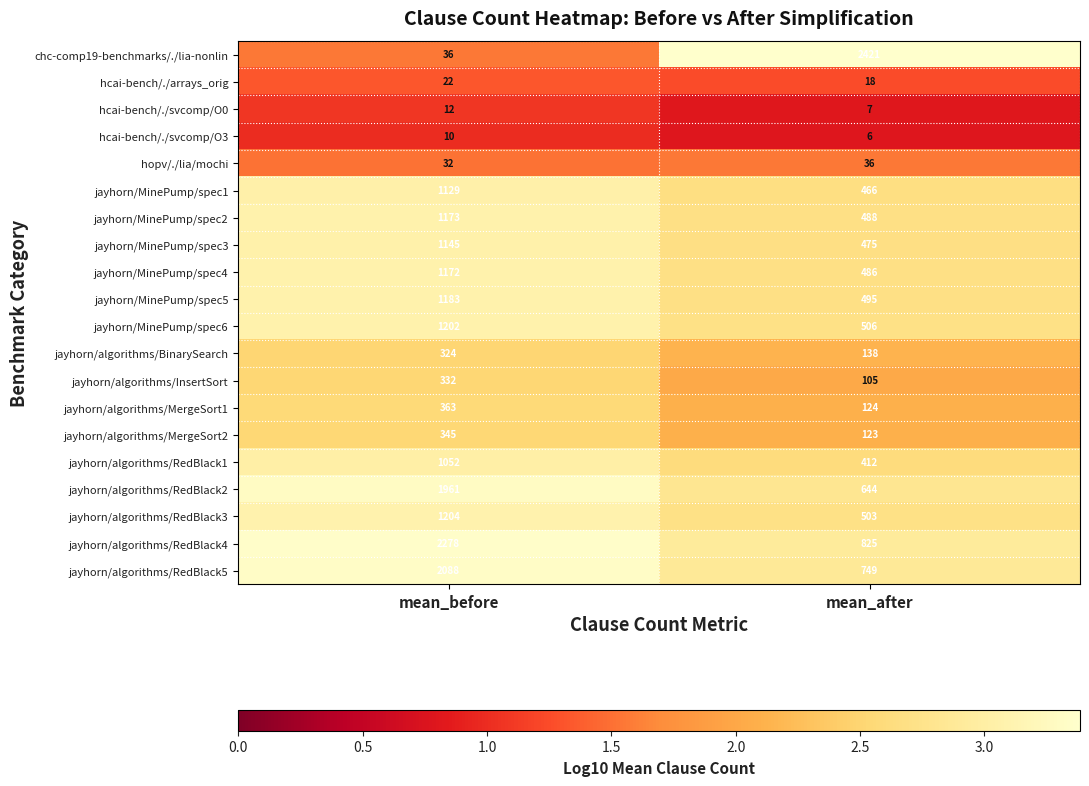

What is the total value across all series at mean_after?

9027